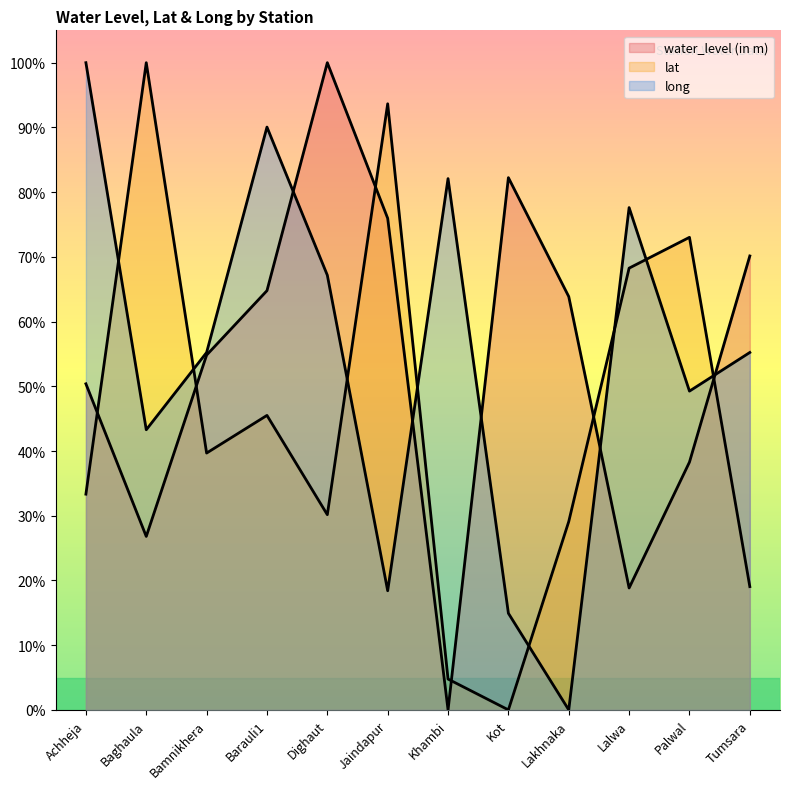

The value of lat at Kot is 0.0. True or false?

True